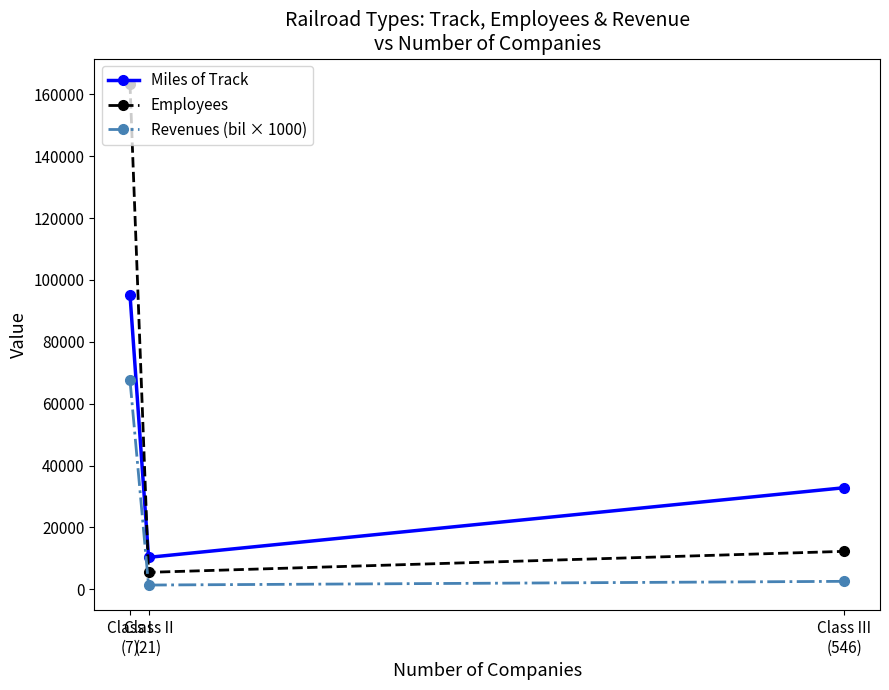

What is the difference between the maximum and minimum values in the Revenues (bil × 1000) series?

66200